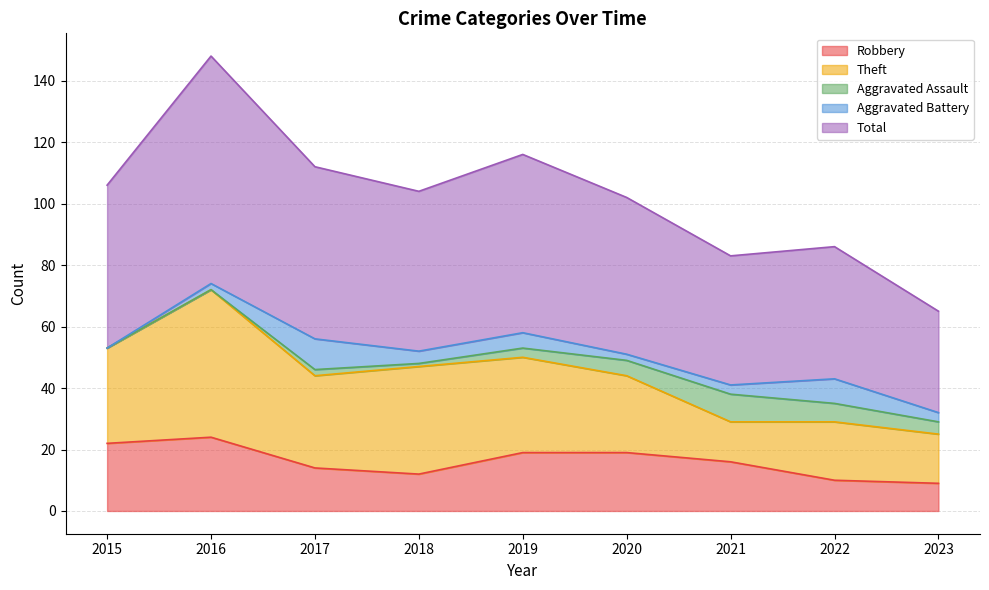

What is the difference between the highest and lowest values at 2021?

39